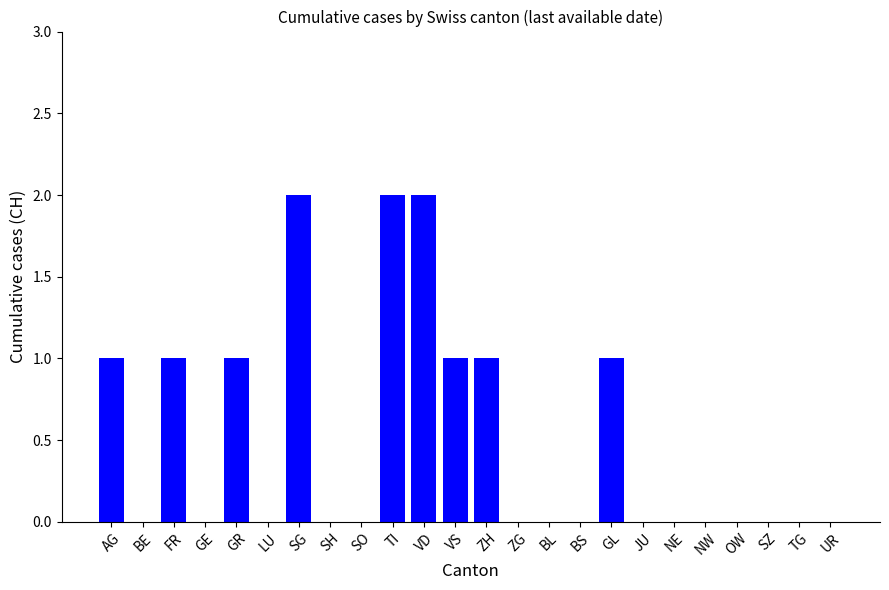

True or false: the data shows 0 at FR.

False